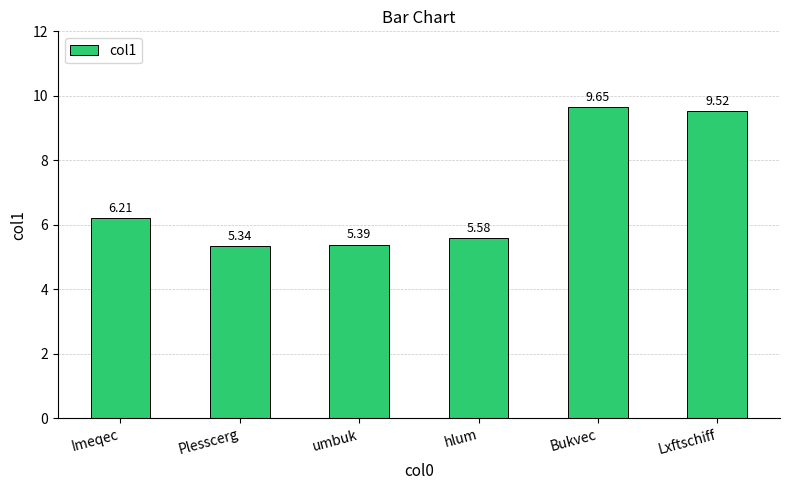

List the labels in order of value, largest first.

Bukvec, Lxftschiff, Imeqec, hlum, umbuk, Plesscerg